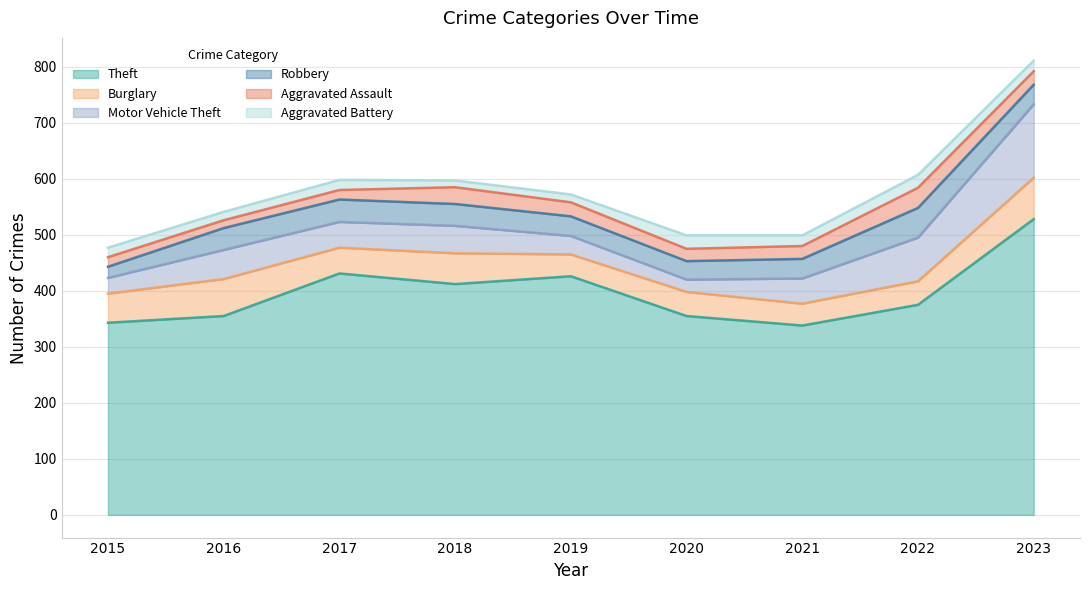

What is the average value of the Aggravated Assault series?

23